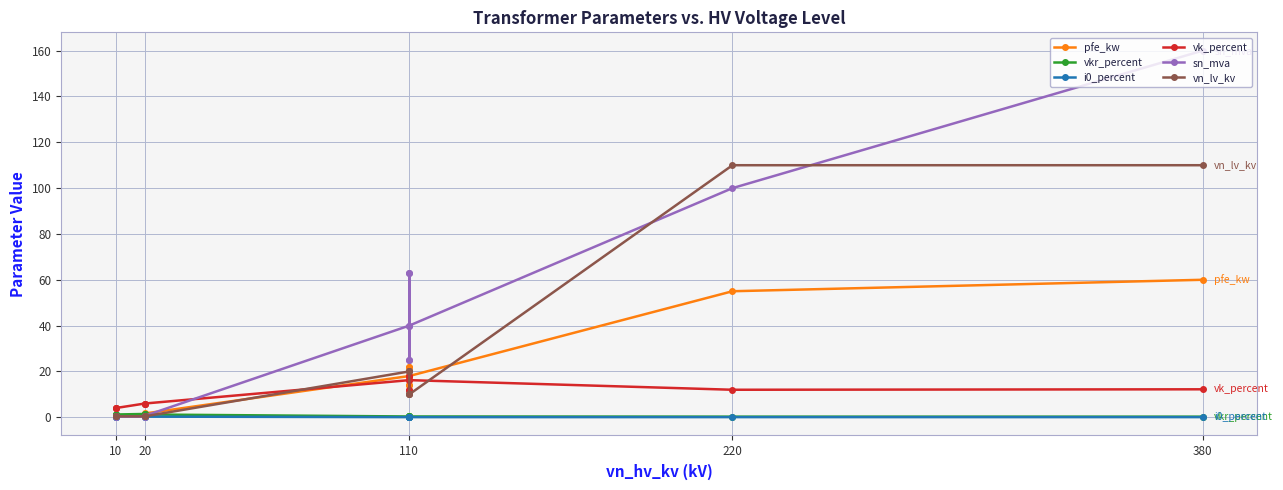

What is the total value across all series at 10?

7.3